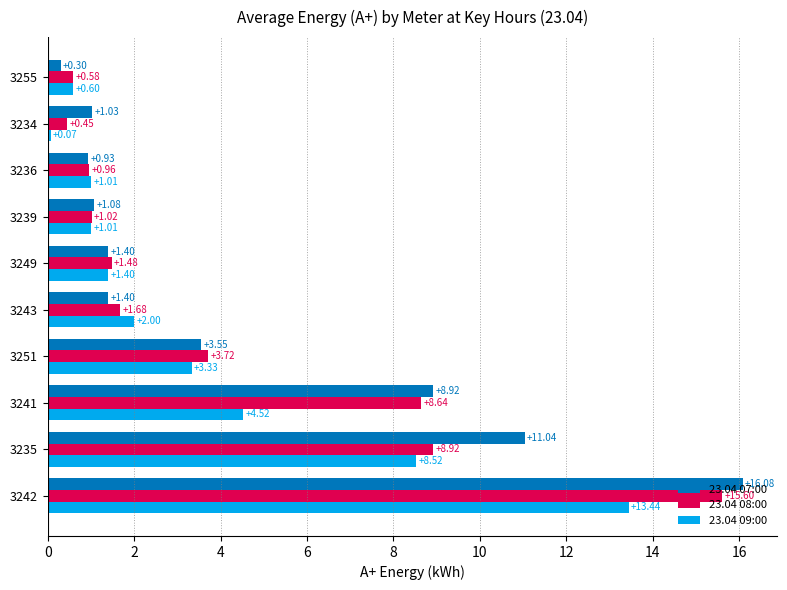

Rank the categories by 23.04 08:00 value from lowest to highest.

3234, 3255, 3236, 3239, 3249, 3243, 3251, 3241, 3235, 3242